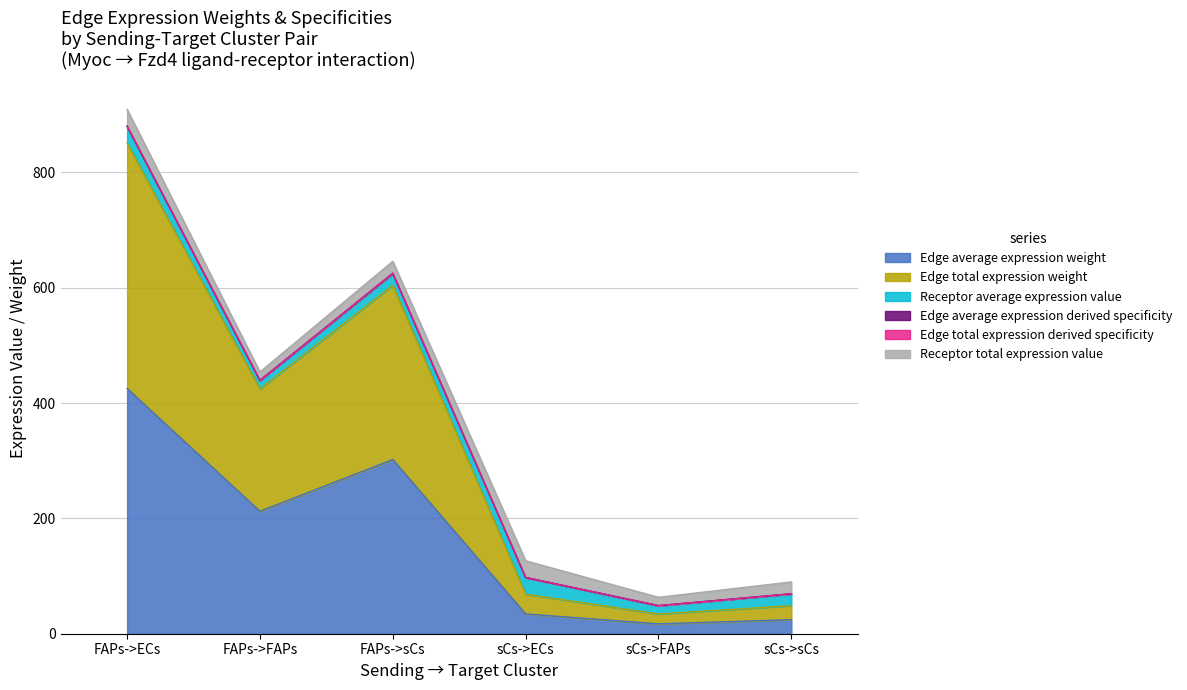

Does the chart display data point markers on the line(s)?

No